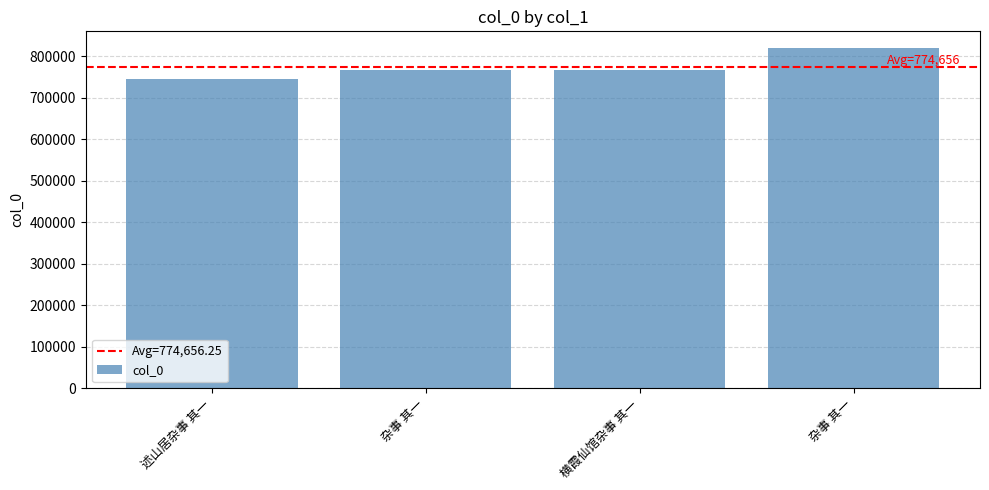

Which category has the lowest value across all series?

述山居杂事 其一